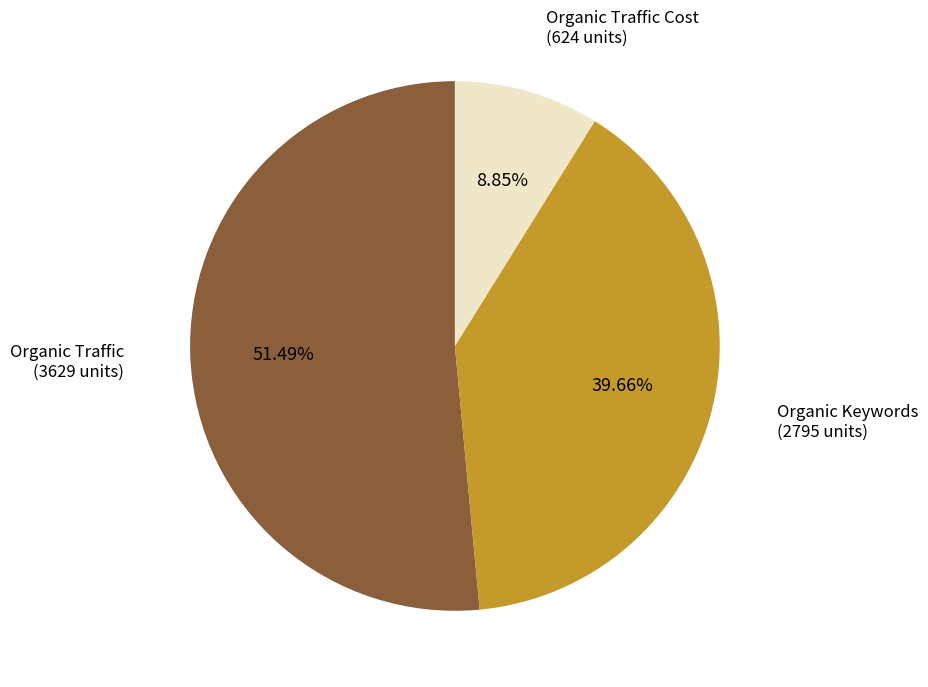

Is there a majority slice in this chart?

Yes